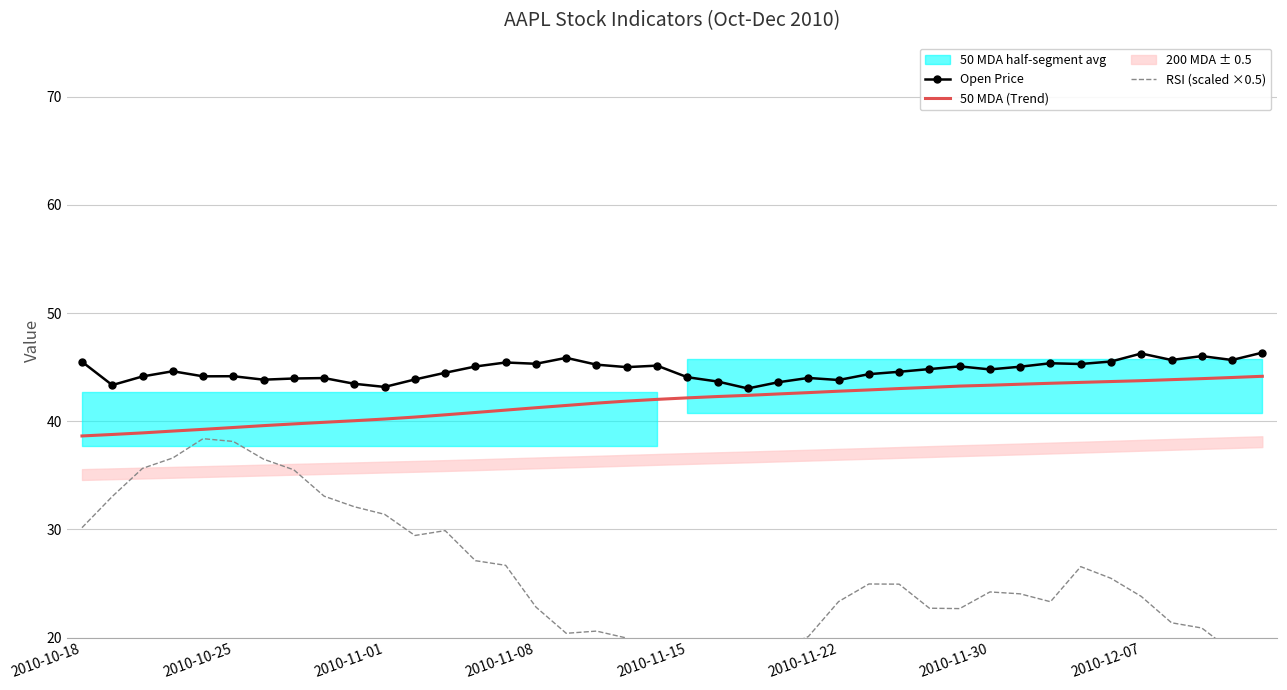

What is the minimum value for 50 MDA (Trend)?

38.6